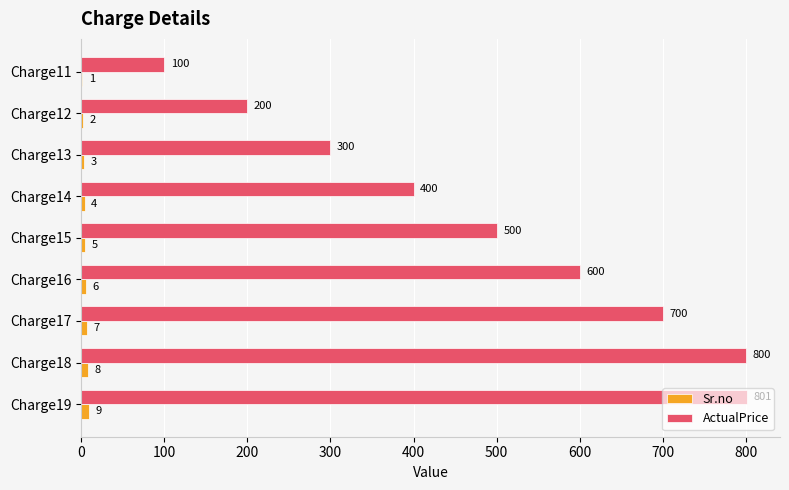

Is the value of Sr.no at Charge14 greater than the value of ActualPrice at Charge19?

No